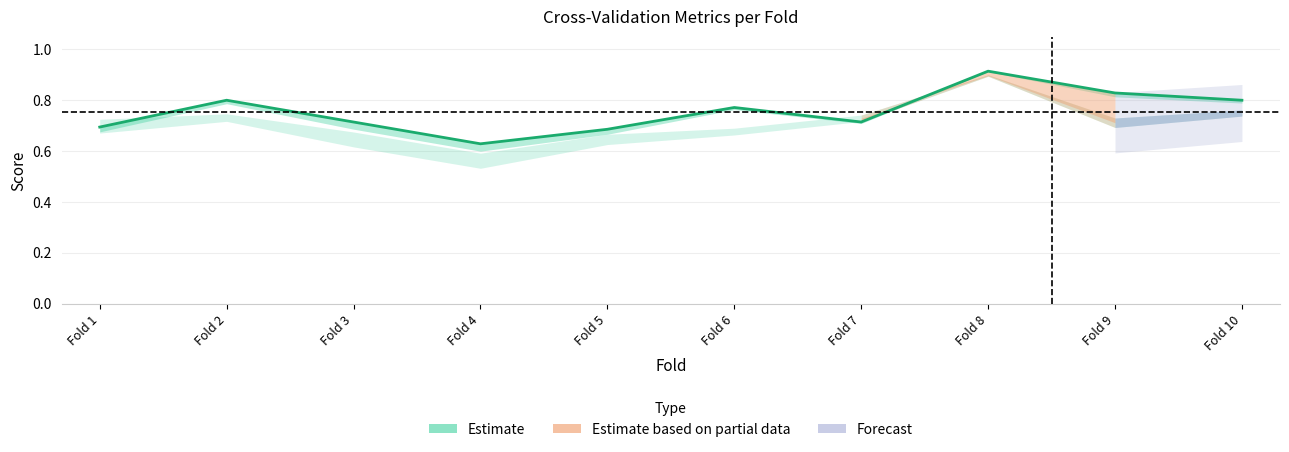

What is the sum of all values?

7.6